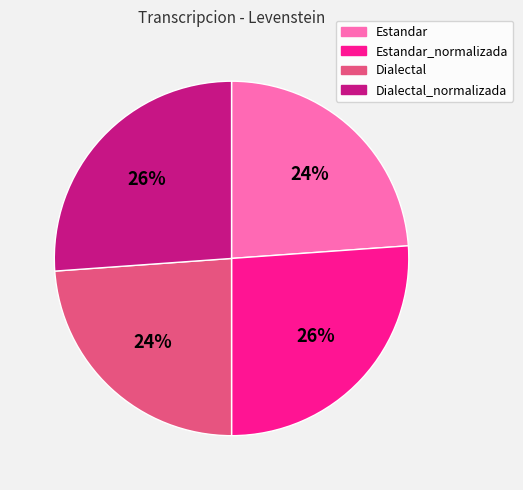

Does any single category account for the majority?

No